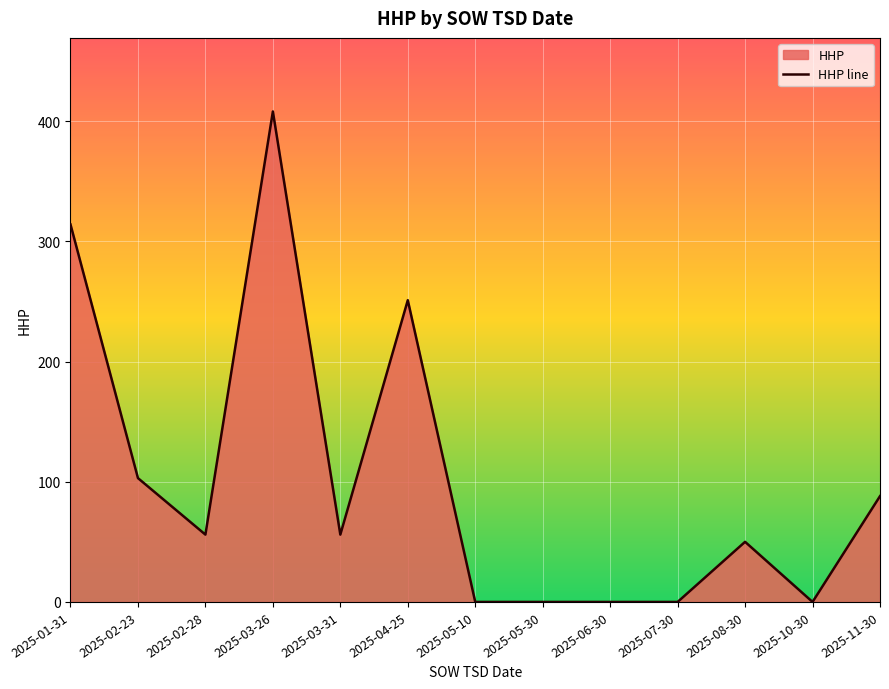

Reading left to right, what are all the values shown in this chart?

2025-01-31=314	2025-02-23=103	2025-02-28=56	2025-03-26=408	2025-03-31=56	2025-04-25=251	2025-05-10=0	2025-05-30=0	2025-06-30=0	2025-07-30=0	2025-08-30=50	2025-10-30=0	2025-11-30=88